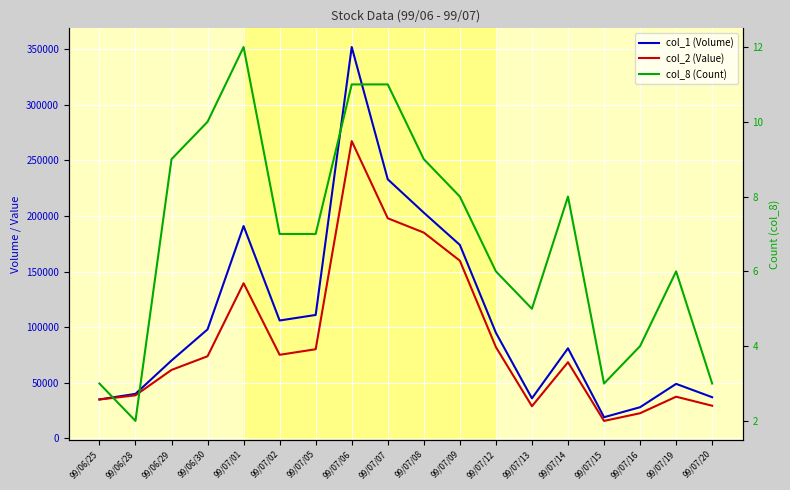

Which series has the widest spread of values?

col_1 (Volume)